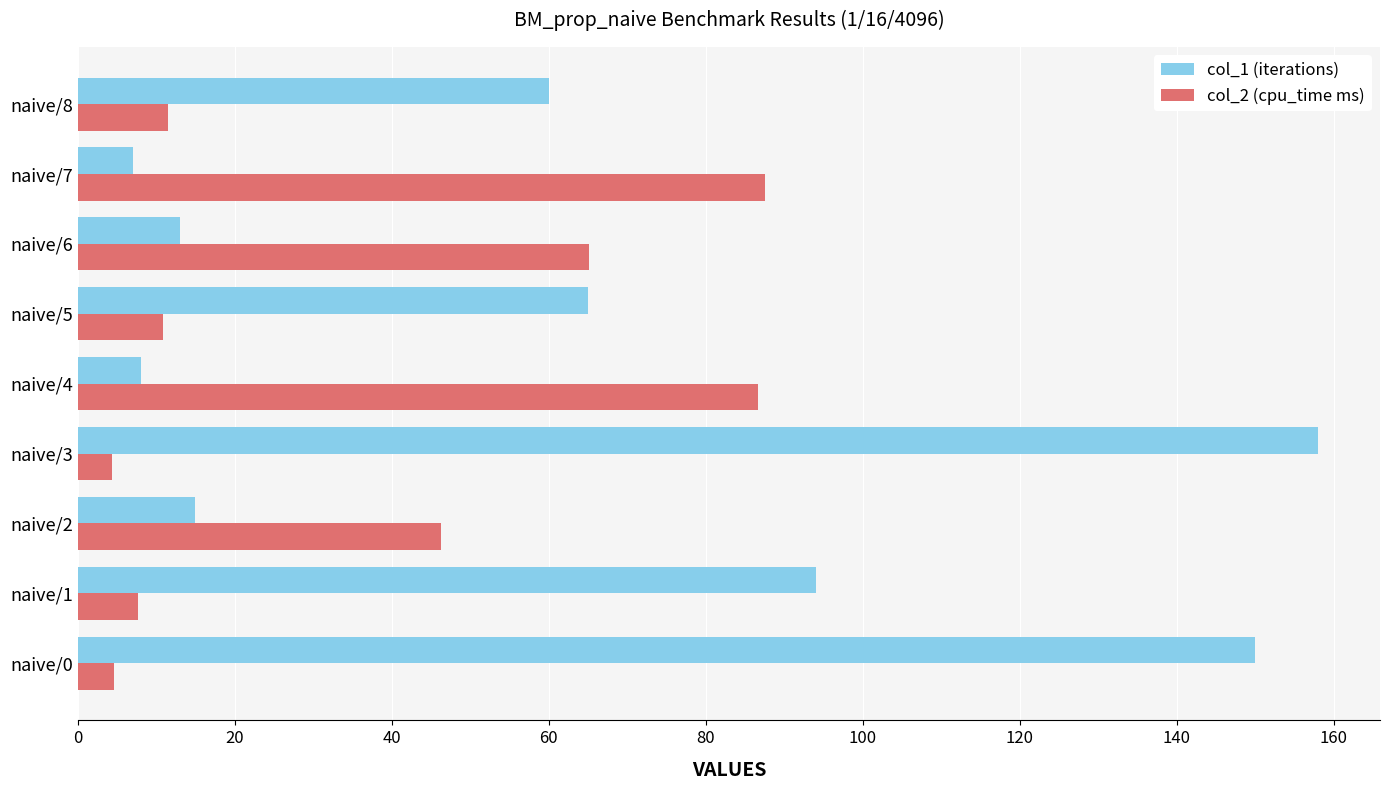

Rank the series by their average value, from highest to lowest.

col_1 (iterations), col_2 (cpu_time ms)